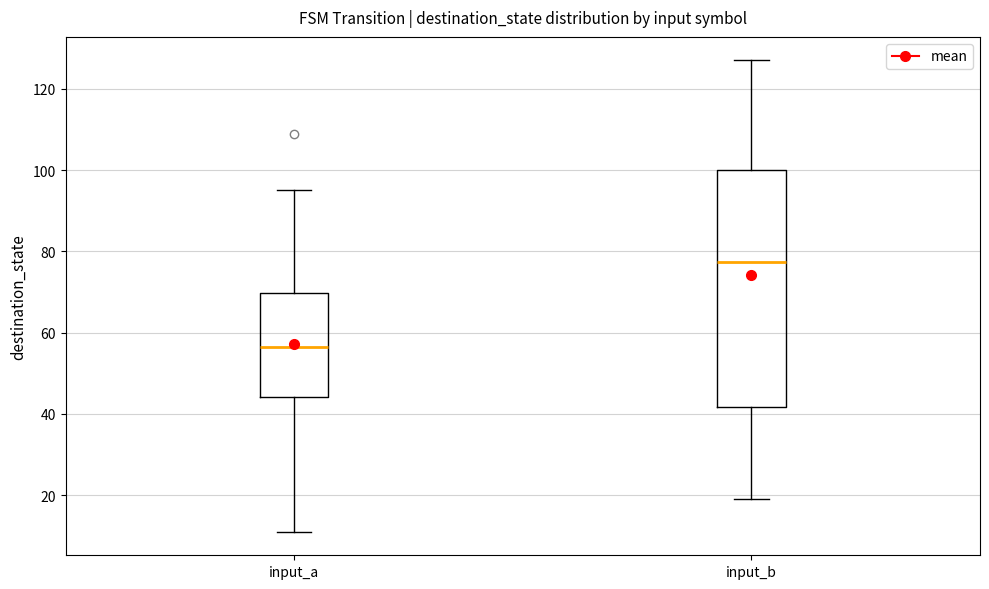

Reading left to right, read every box against the y-axis: the position of its median line, the range the box covers, and the ends of its whiskers. The values are not printed on the chart, so give them approximately, as read against the axis.

input_a: median 56, box 44 to 70, whiskers 12 to 96
input_b: median 78, box 42 to 100, whiskers 20 to 128